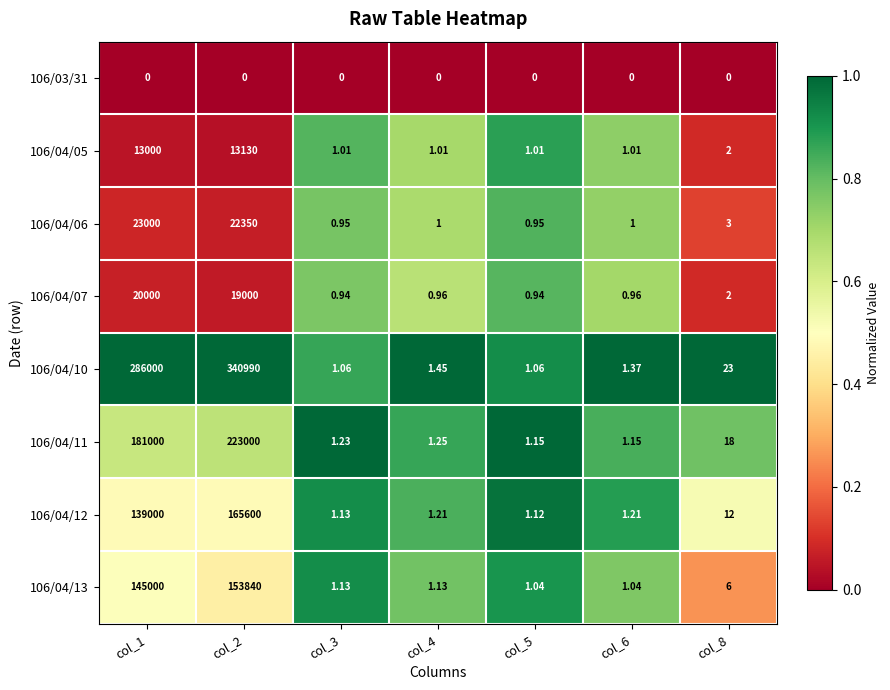

How many data points does each series have?

7